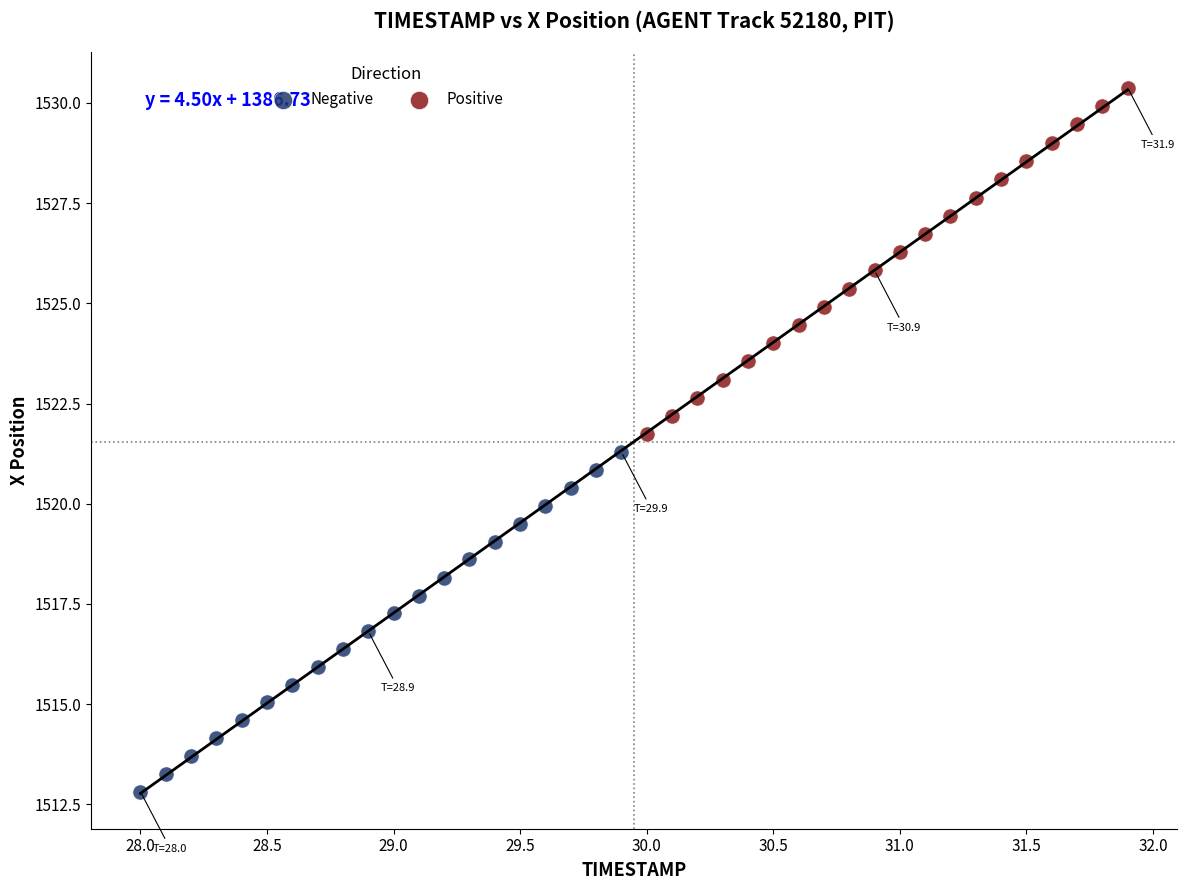

Which series contains the highest Y value?

Positive